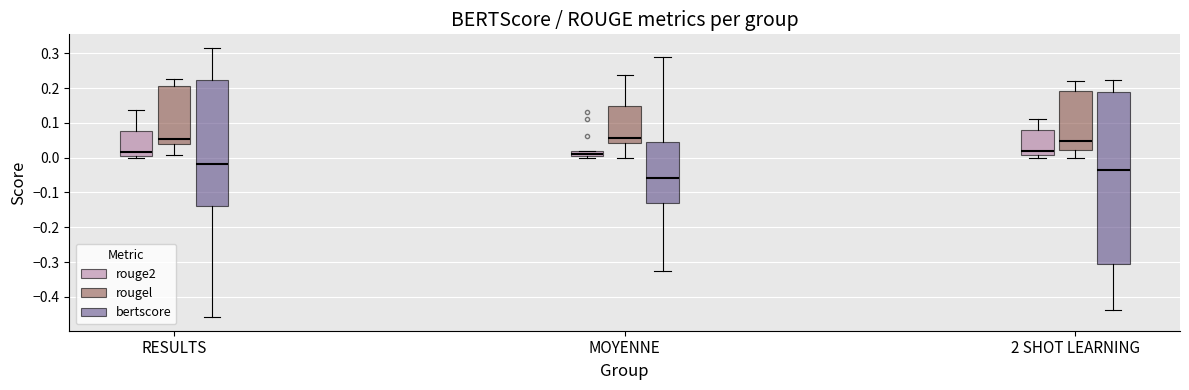

Which box is the tallest, from its lower edge to its upper edge?

2 SHOT LEARNING (bertscore)